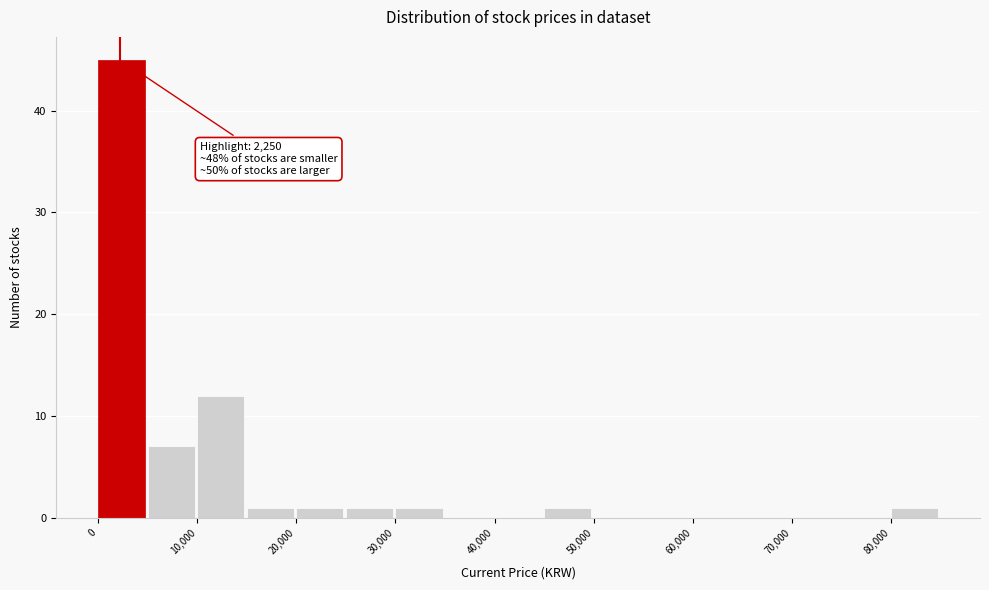

Over which range of the x-axis is the bar tallest?

0 to 5000